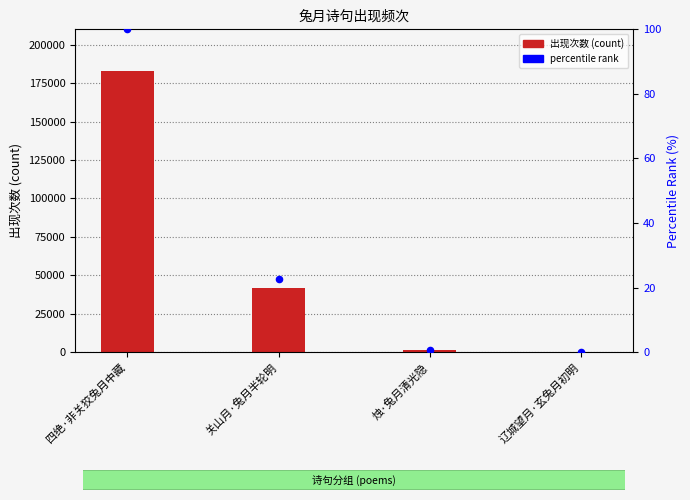

Which series reaches the maximum Y coordinate?

col_0